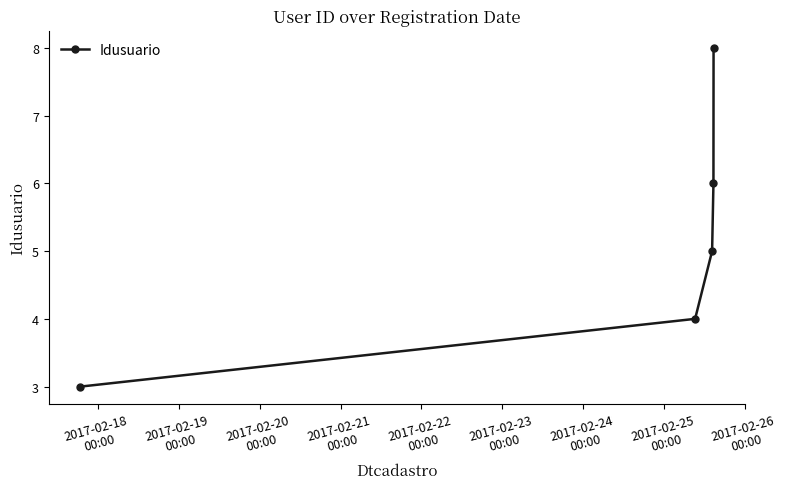

What is the maximum value shown in the chart?

8